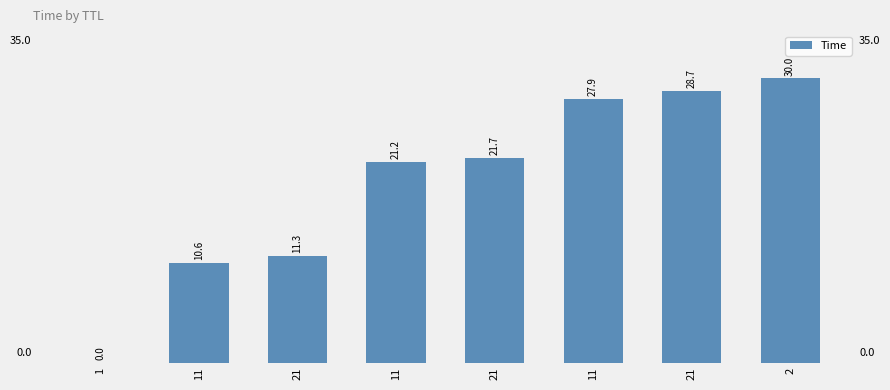

Reading right to left, what are all the values shown in this chart?

2=30.0	21=28.7	11=27.9	21=21.7	11=21.2	21=11.3	11=10.6	1=0.0